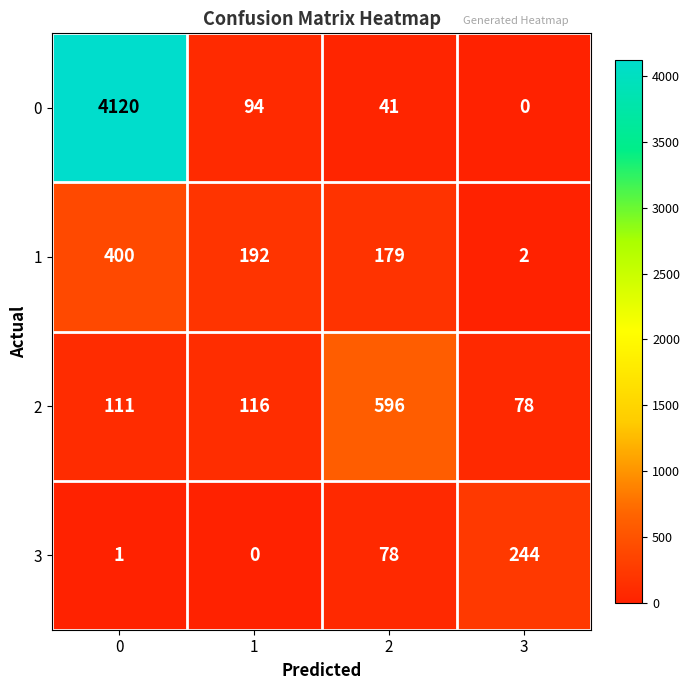

What is the sum of the 1 values at 0 and 1?

592